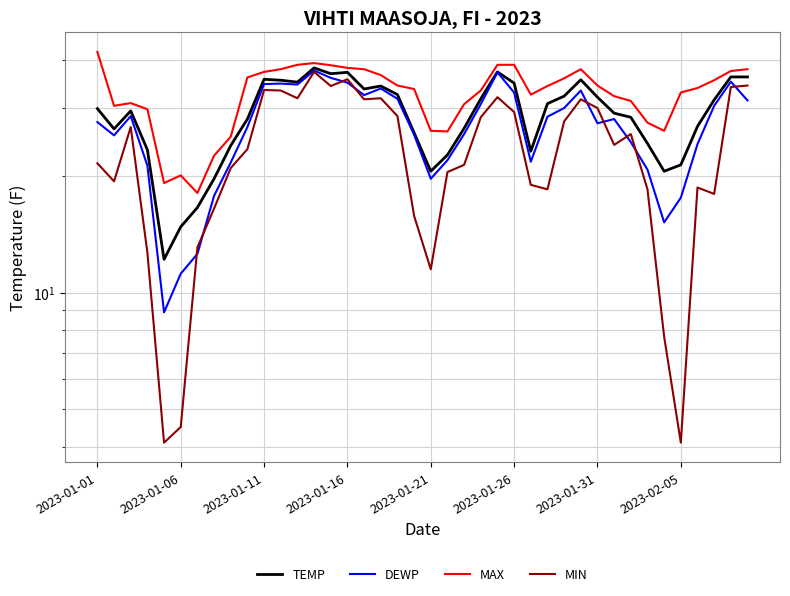

At how many categories does at least one series exceed 37?

13